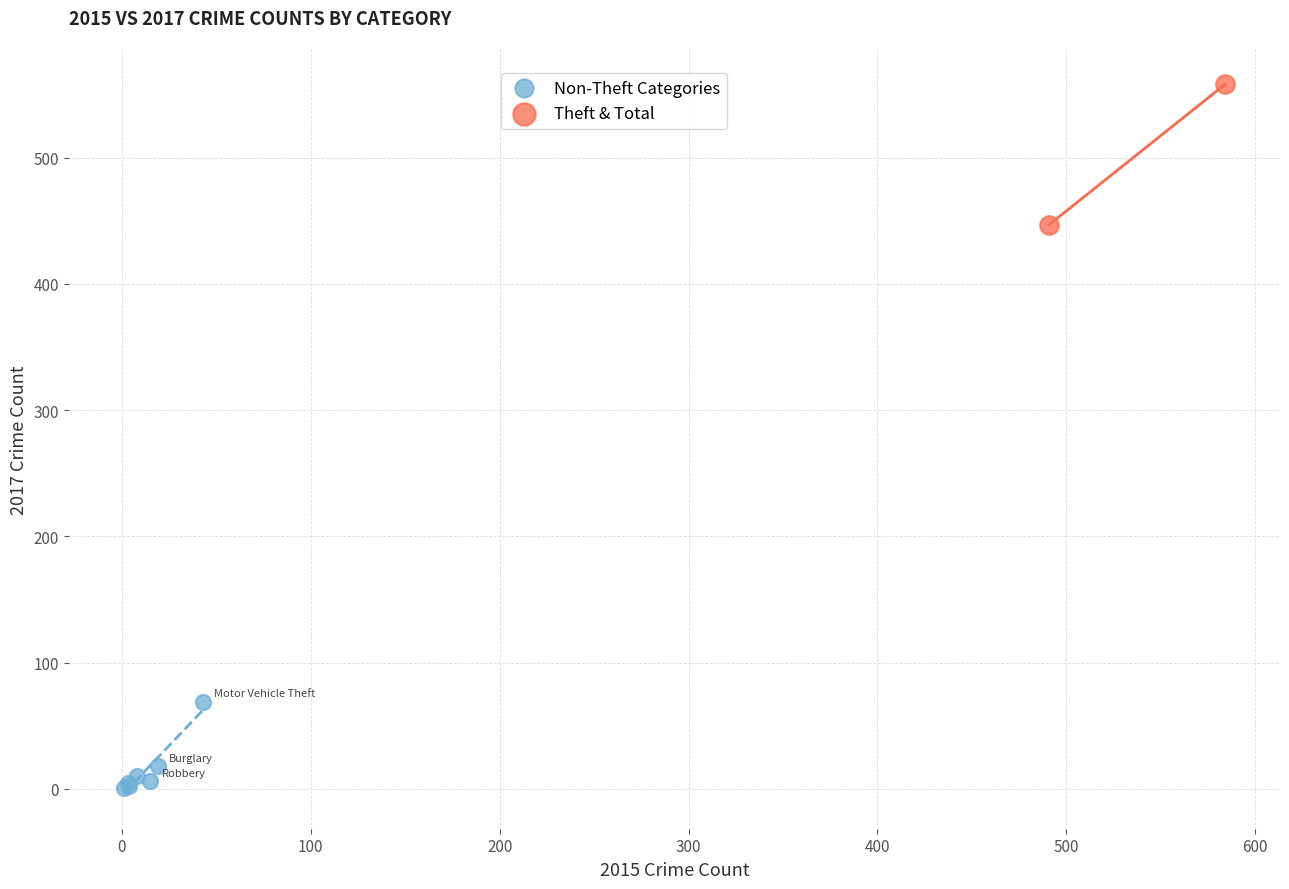

Which series contains the highest Y value?

Theft & Total